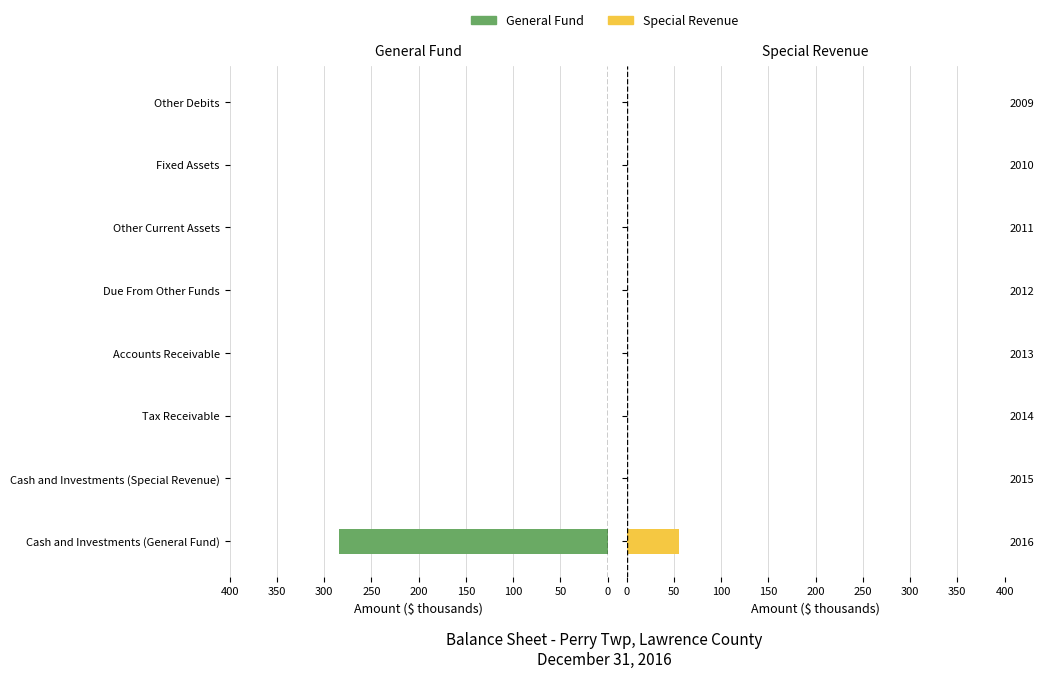

List the series in order of their peak value, highest first.

Governmental Funds - General Fund, Governmental Funds - Special Revenue